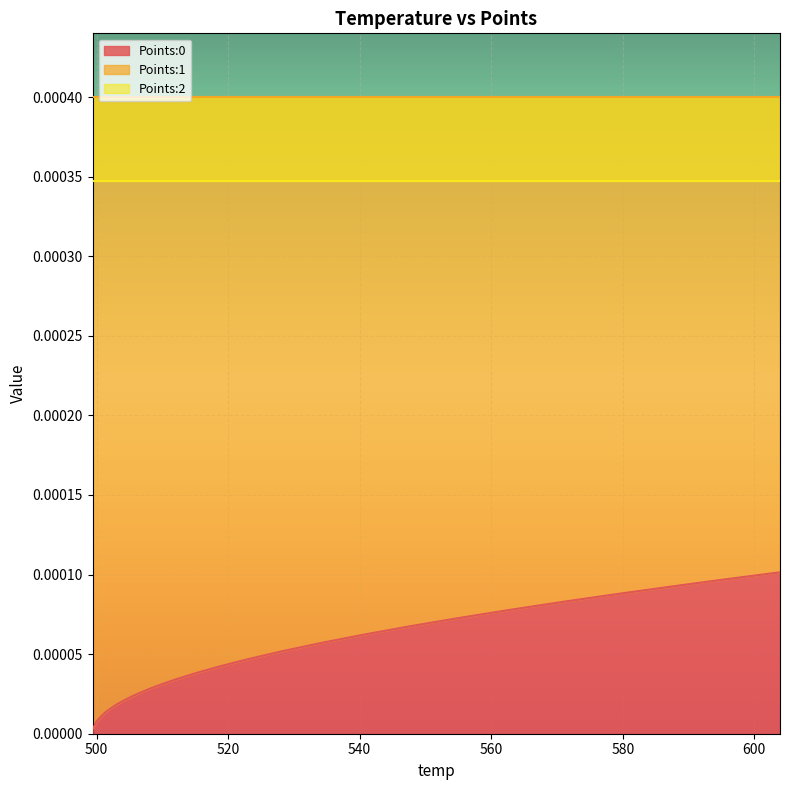

Reading right to left, list all the values displayed in this chart.

Points:0: 0.0	0.0	0.0	0.0	0.0	0.0	0.0	0.0	0.0	0.0	0.0	0.0	0.0	0.0	0.0	0.0	0.0	0.0	0.0	0.0	0.0	0.0	0.0	0.0	0.0	0.0	0.0	0.0	0.0	0.0	0.0	0.0	0.0	0.0	0.0	0.0	0.0	0.0	0.0	0.0
Points:1: 0.0	0.0	0.0	0.0	0.0	0.0	0.0	0.0	0.0	0.0	0.0	0.0	0.0	0.0	0.0	0.0	0.0	0.0	0.0	0.0	0.0	0.0	0.0	0.0	0.0	0.0	0.0	0.0	0.0	0.0	0.0	0.0	0.0	0.0	0.0	0.0	0.0	0.0	0.0	0.0
Points:2: 0.0	0.0	0.0	0.0	0.0	0.0	0.0	0.0	0.0	0.0	0.0	0.0	0.0	0.0	0.0	0.0	0.0	0.0	0.0	0.0	0.0	0.0	0.0	0.0	0.0	0.0	0.0	0.0	0.0	0.0	0.0	0.0	0.0	0.0	0.0	0.0	0.0	0.0	0.0	0.0